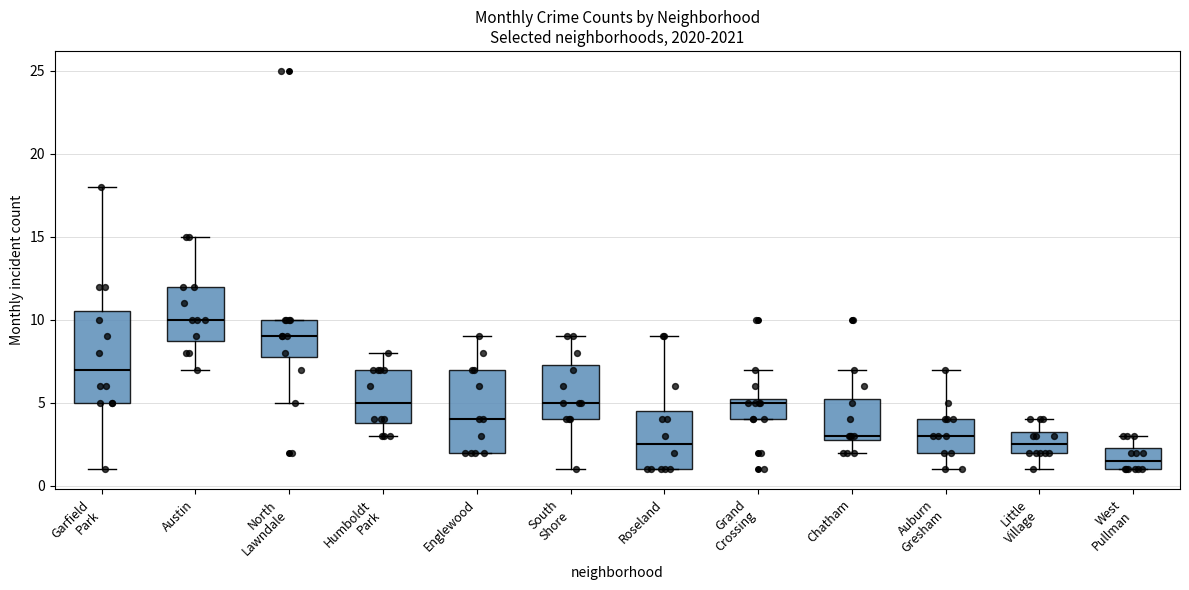

Which box is the tallest, from its lower edge to its upper edge?

Garfield Park